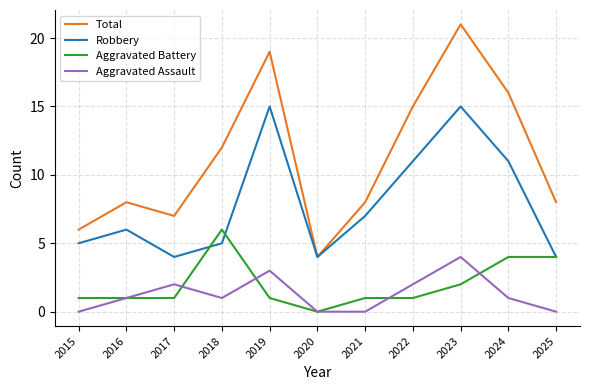

What is the greatest value displayed?

21